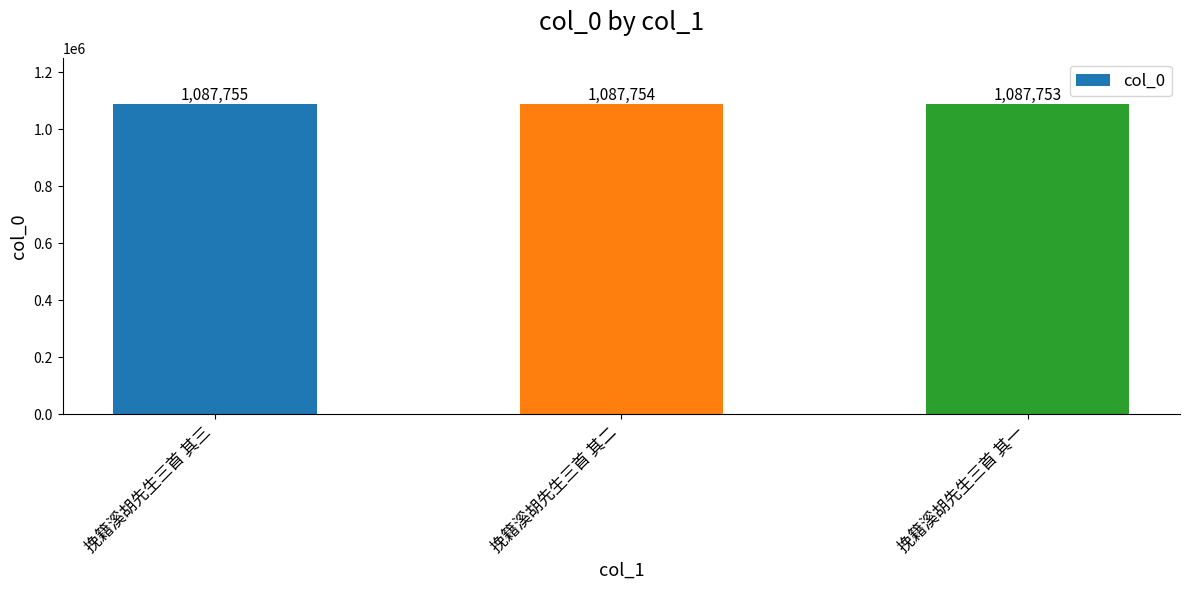

What is the sum of the values at 挽籍溪胡先生三首 其一 and 挽籍溪胡先生三首 其二?

2175507